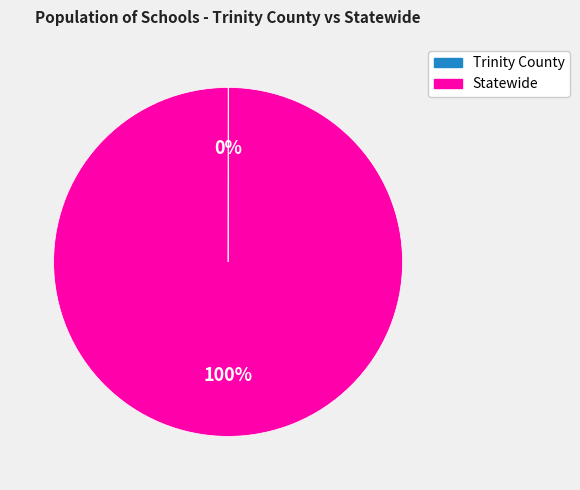

To the nearest percent, what percentage of the pie is Statewide?

100%